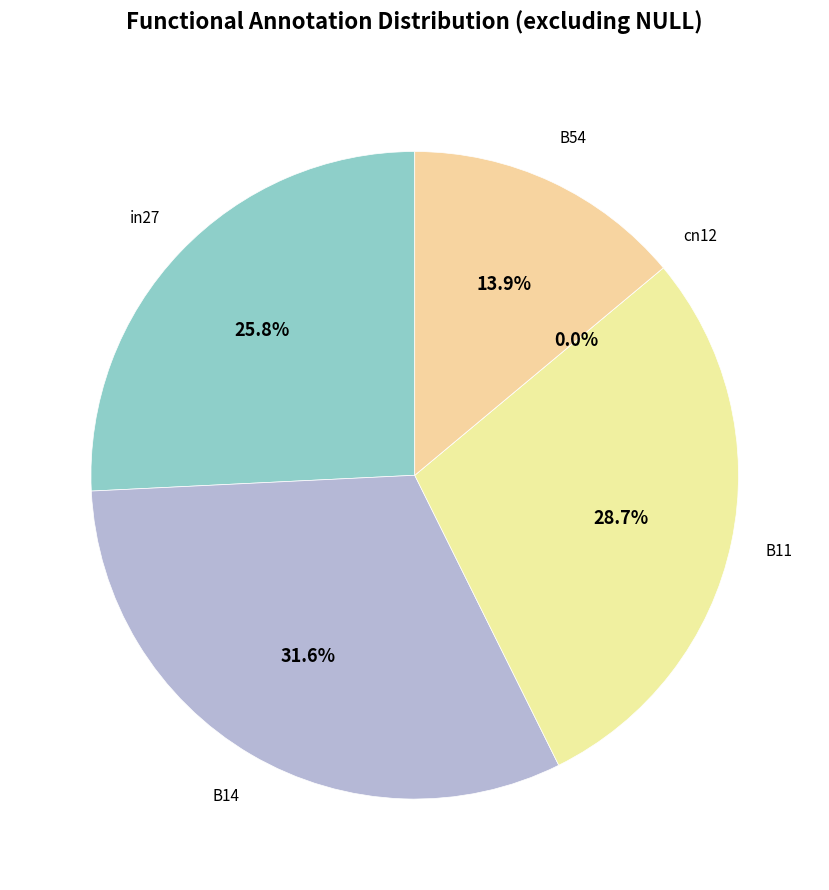

Count the number of slices in the pie.

5